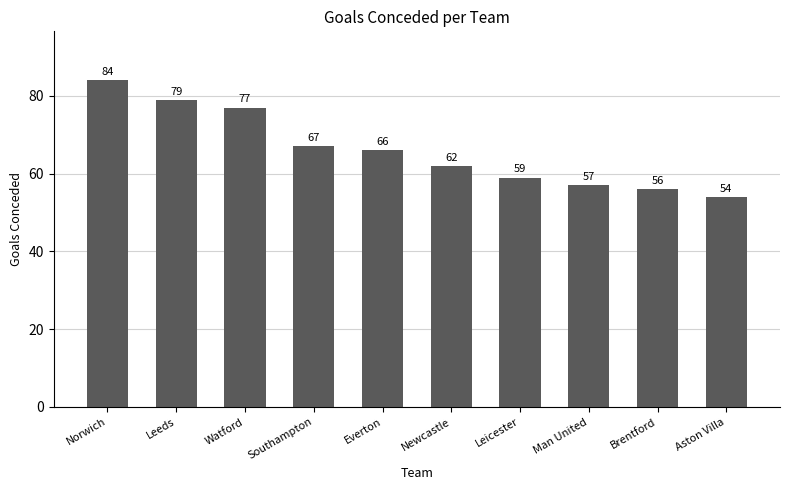

What is the change in value from Norwich to Watford?

-7